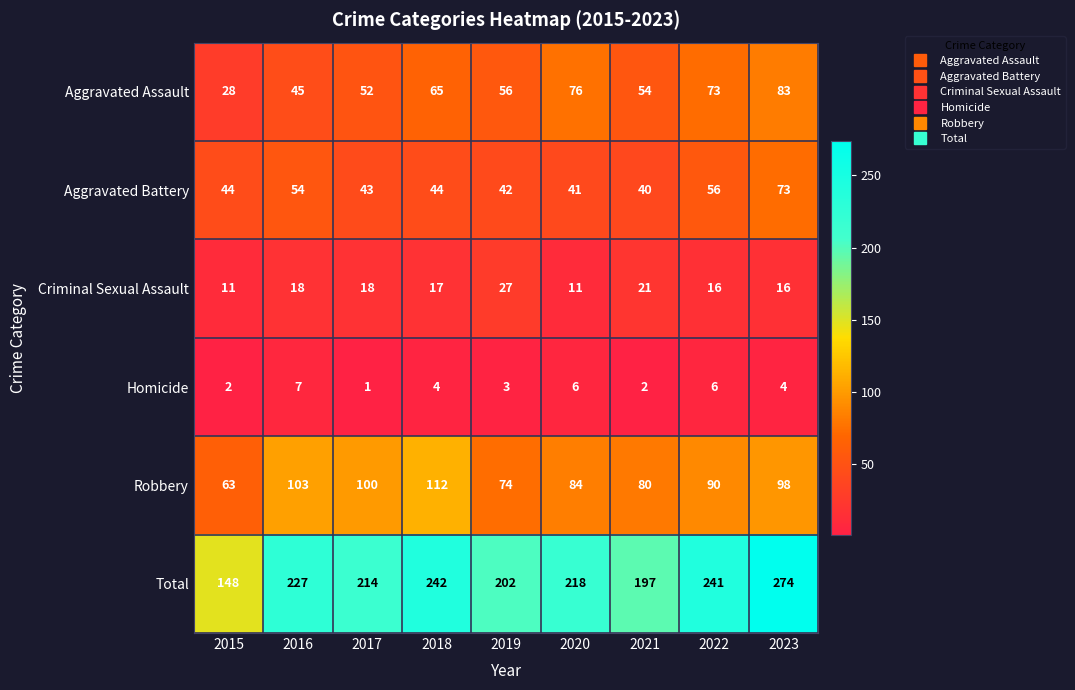

What is the spread (max minus min) of values at 2020?

212